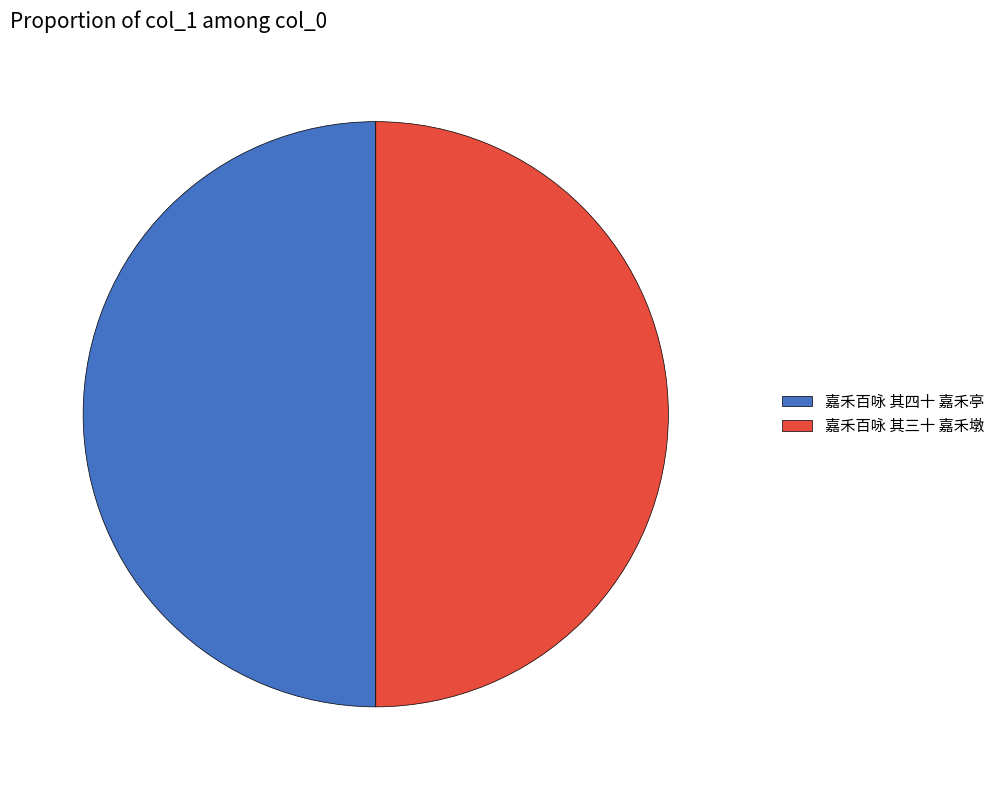

Combined, do 嘉禾百咏 其三十 嘉禾墩 and 嘉禾百咏 其四十 嘉禾亭 account for over 50%?

Yes